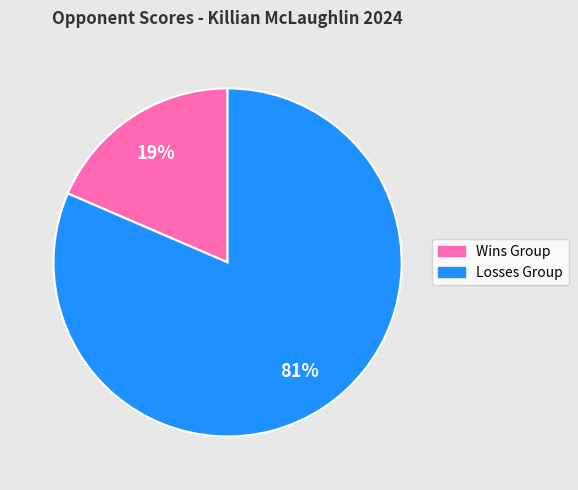

To the nearest percent, what is the average slice percentage?

50%